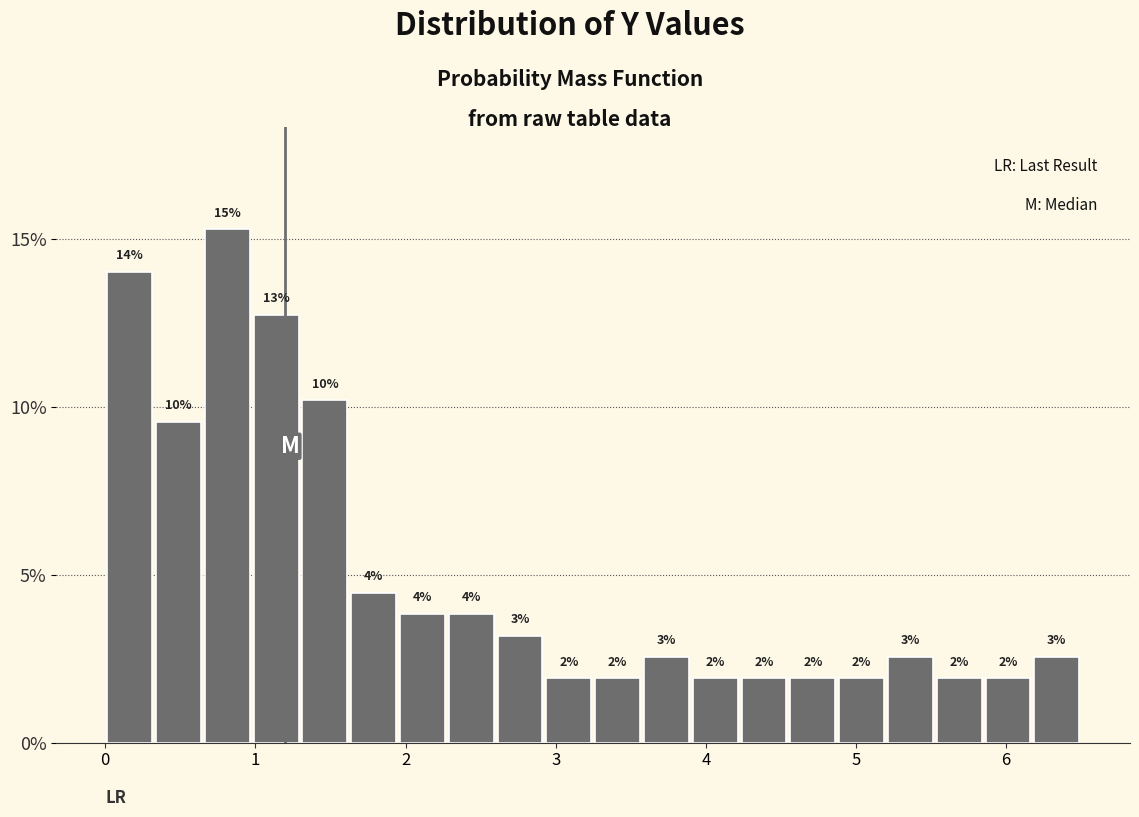

Around what value on the x-axis is the tallest bar? Give the approximate position of its centre, as read against the axis.

0.8